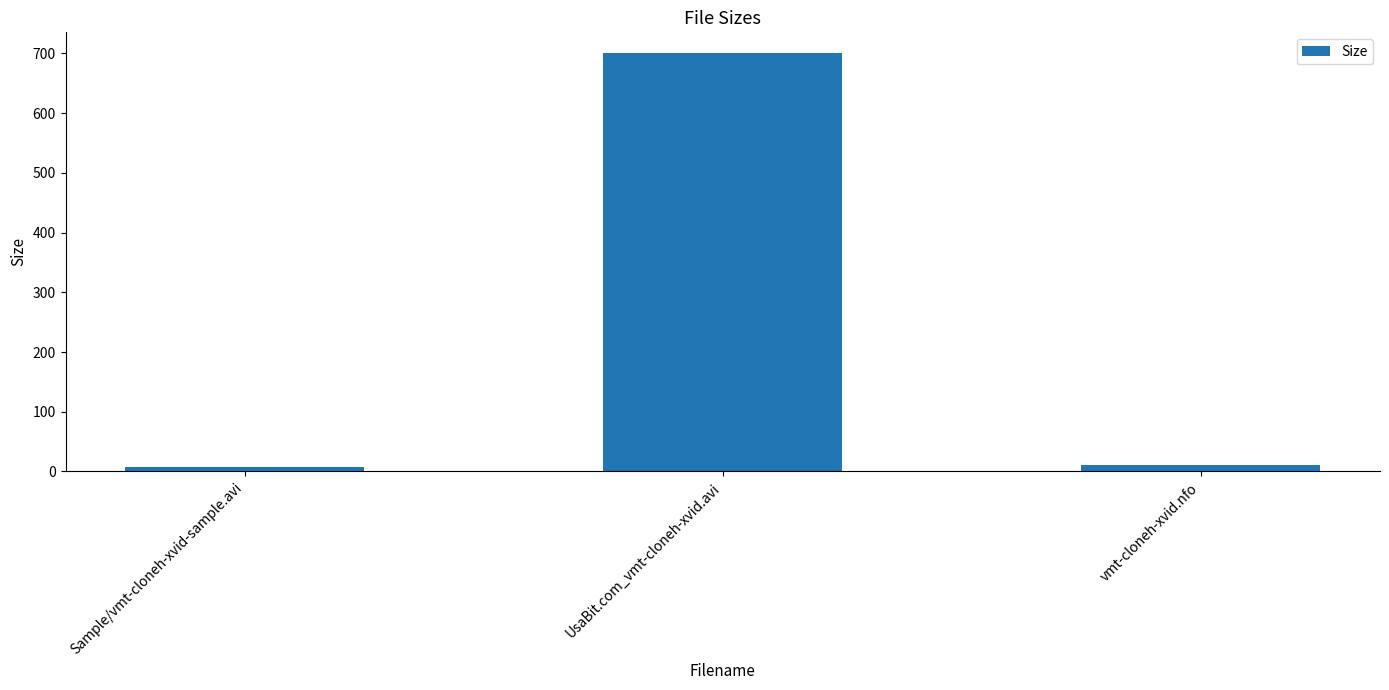

Count the number of values greater than 10.

2